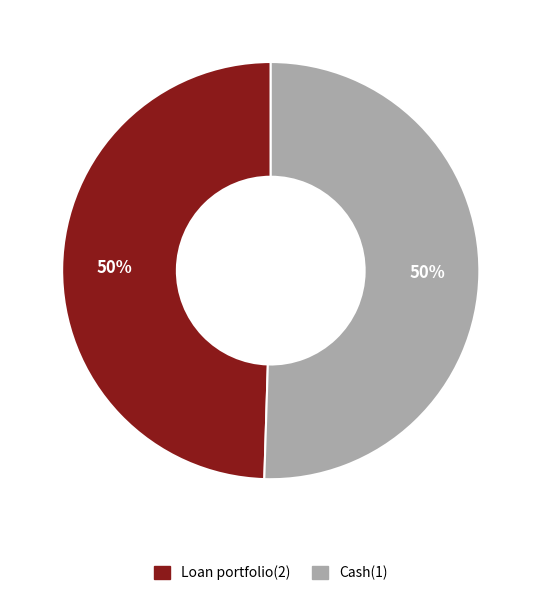

To the nearest percent, what portion does Loan portfolio(2) represent?

50%